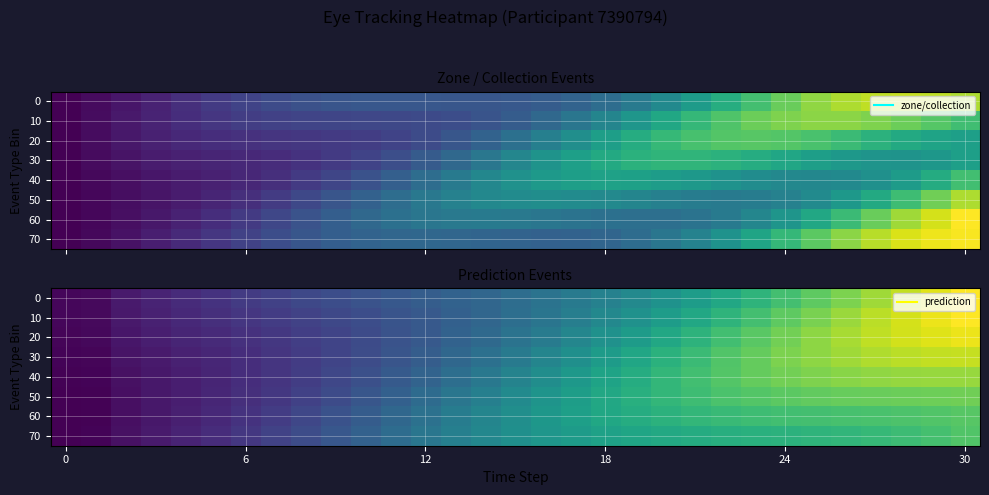

True or false: 50 has a value of 2693.7 at 24.

False